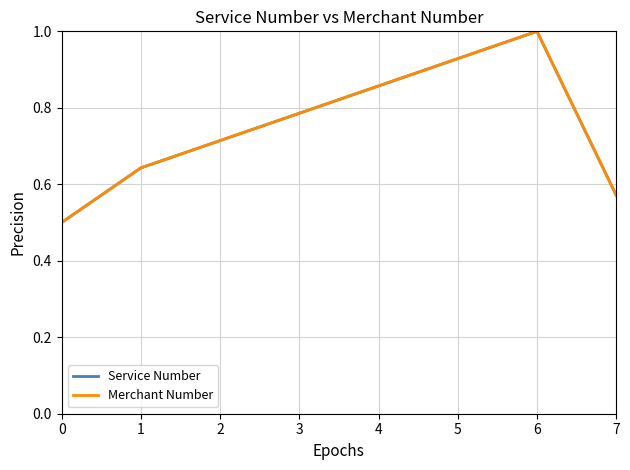

True or false: Service Number has more than 0 points higher than both neighbors.

True